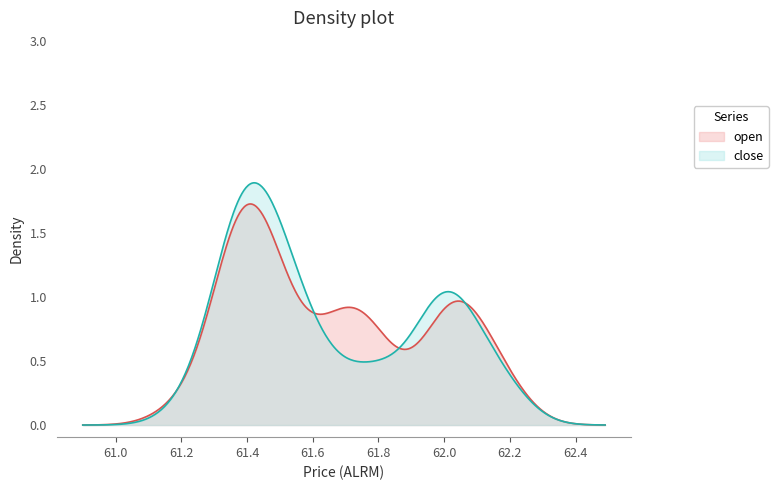

Which series has the widest spread of values?

close